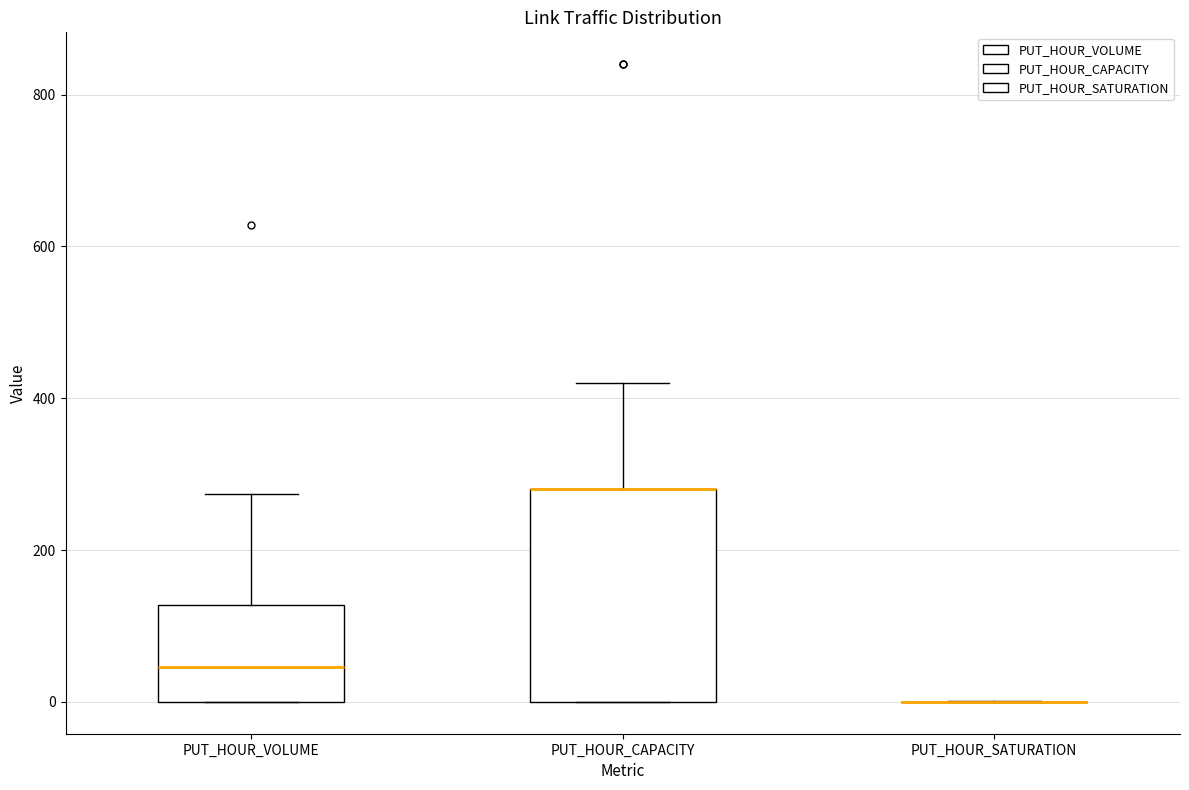

Reading left to right, transcribe this box plot: for each box, give where its median line is, the range the box spans, and where its two whiskers end, as read against the y-axis. The values are not printed on the chart, so give them approximately, as read against the axis.

PUT_HOUR_VOLUME: median 40, box 0 to 120, whiskers 0 to 280
PUT_HOUR_CAPACITY: median 280 (drawn on the box's upper edge), box 0 to 280, whiskers 0 to 420
PUT_HOUR_SATURATION: box collapsed to a line at 0, whiskers 0 to 0